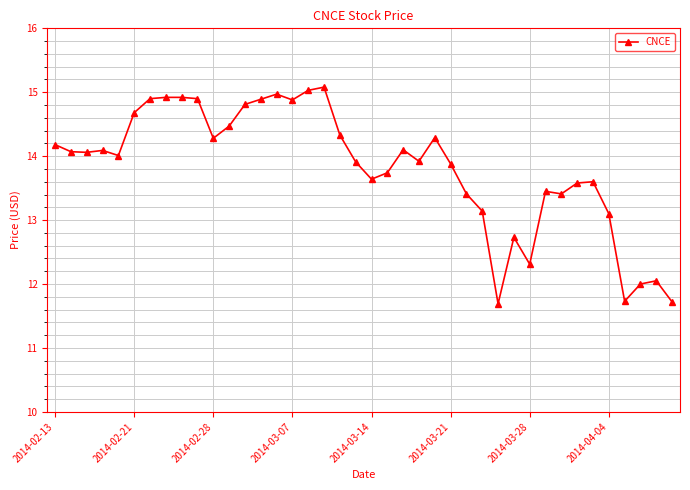

What is the greatest value displayed?

15.1